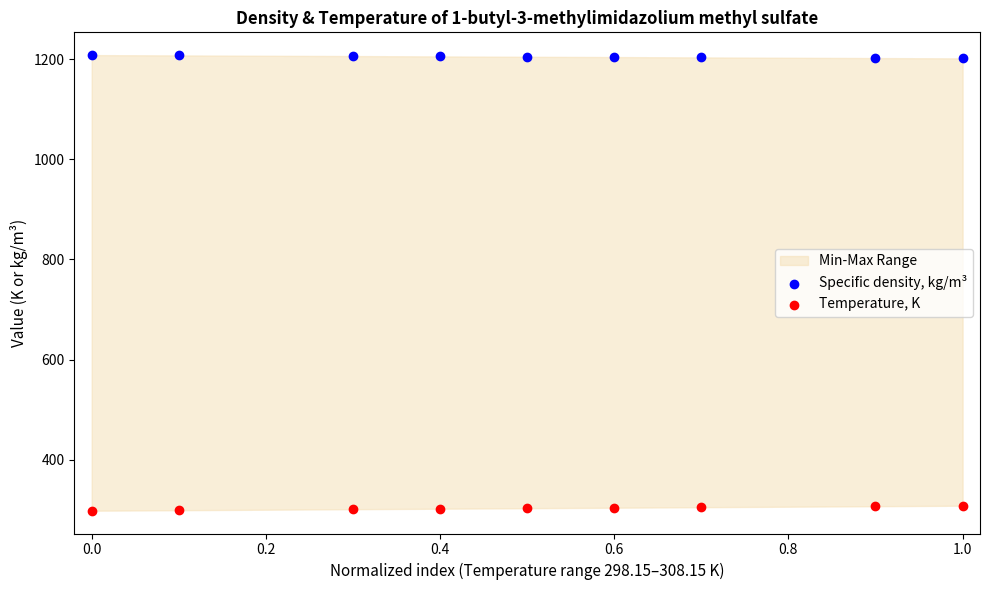

What is the X range (max minus min) for the scatter plot?

1.0